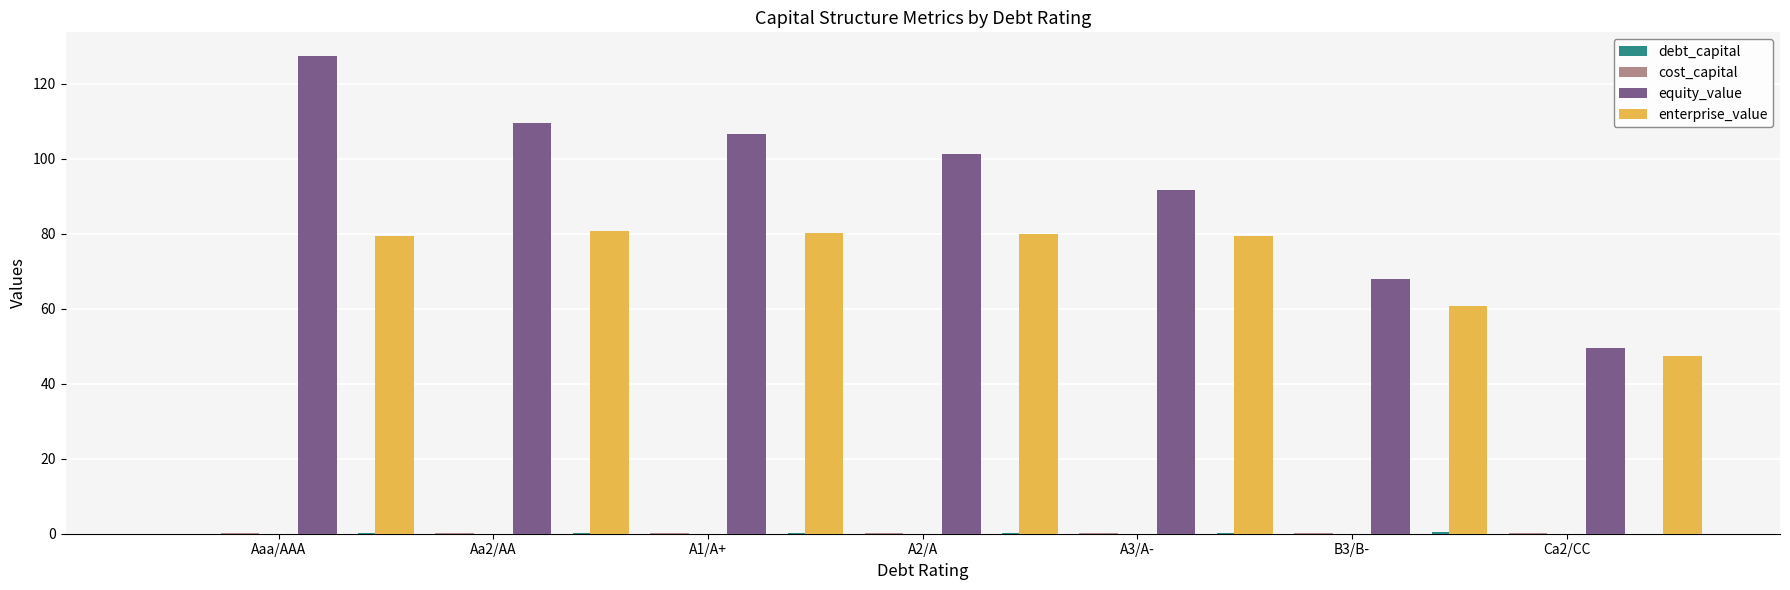

At which category is the sum across all series the highest?

Aaa/AAA